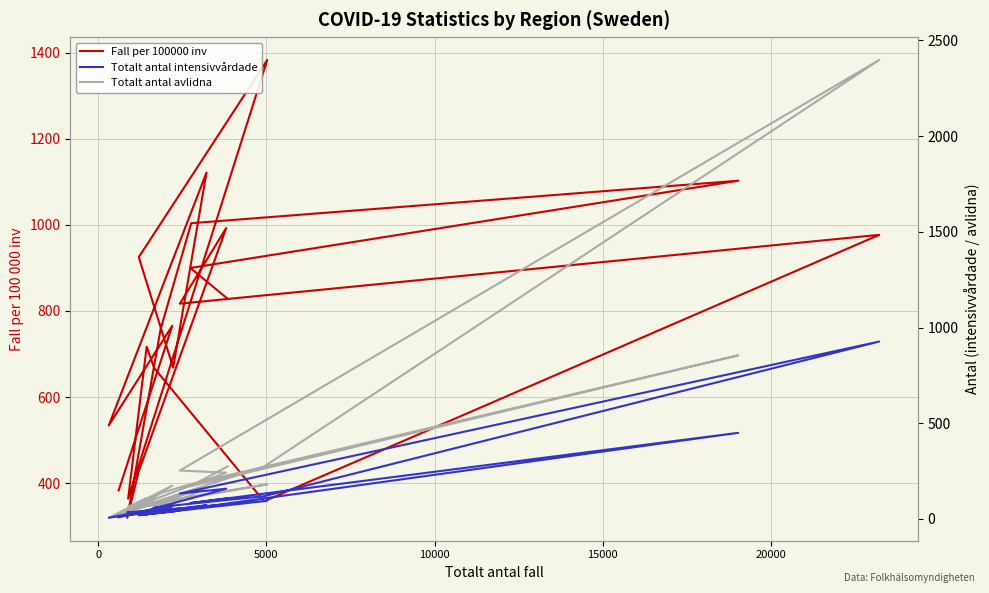

Is the value of Fall per 100000 inv at 19 greater than the value of Totalt antal avlidna at 14?

Yes